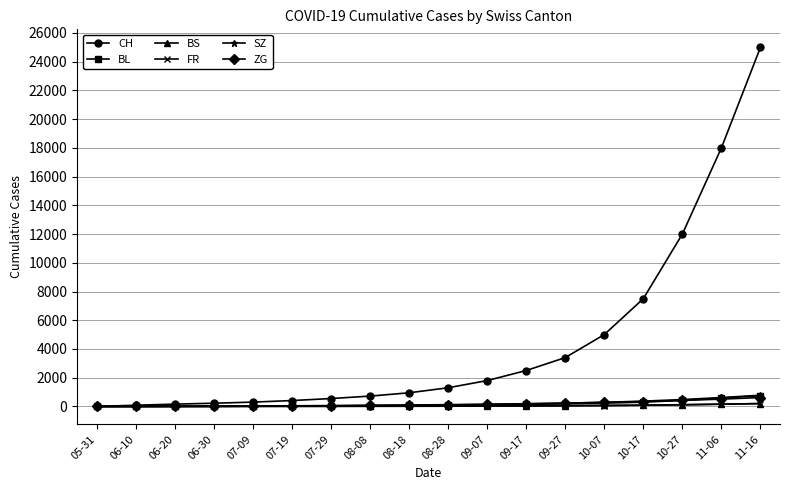

How many lines are shown in the chart?

6